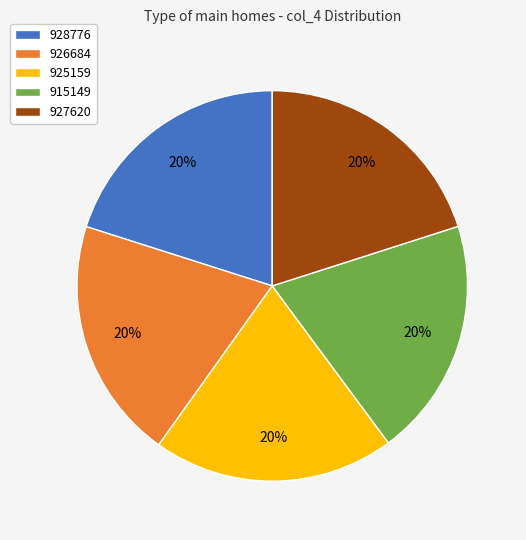

To the nearest percent, what is the average slice percentage?

20%